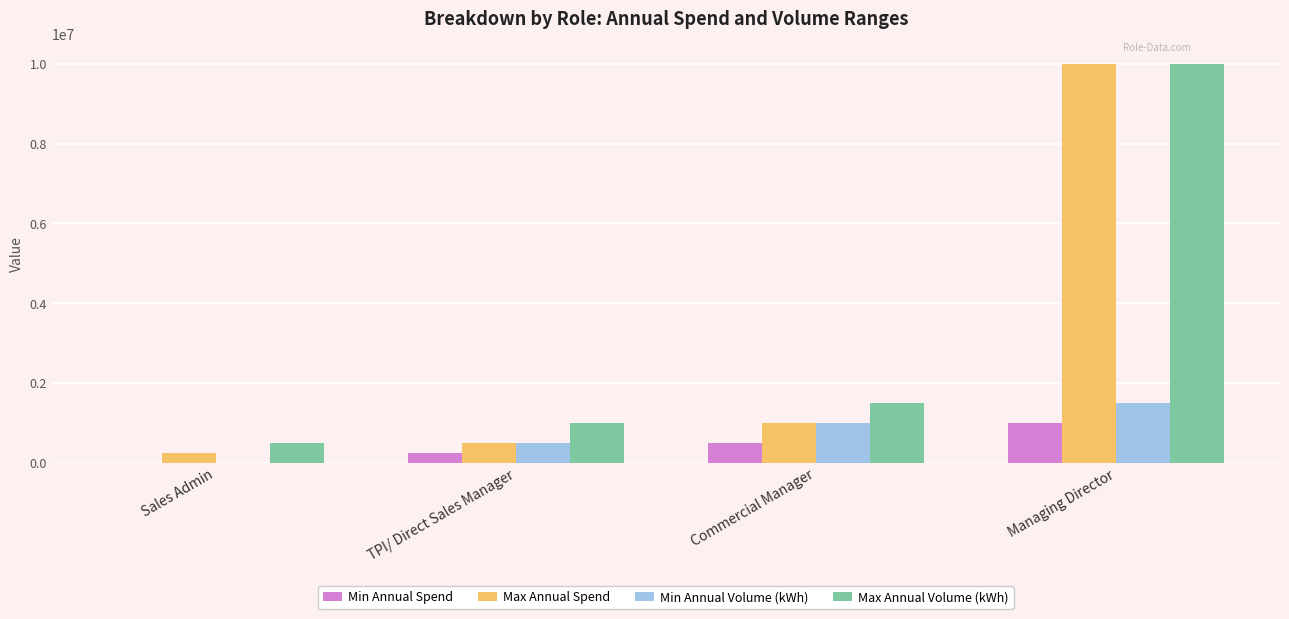

What is the maximum value shown in the chart?

10000000